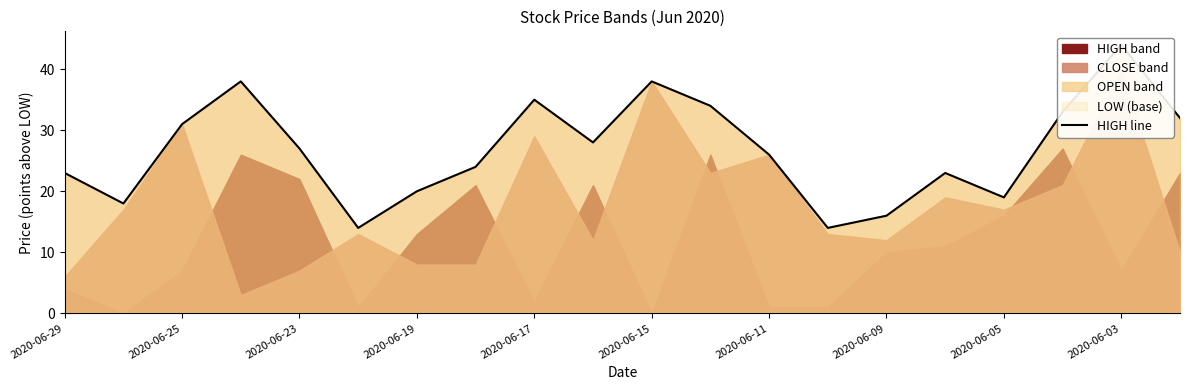

What is the difference between the values at 2020-06-25 and 18?

26